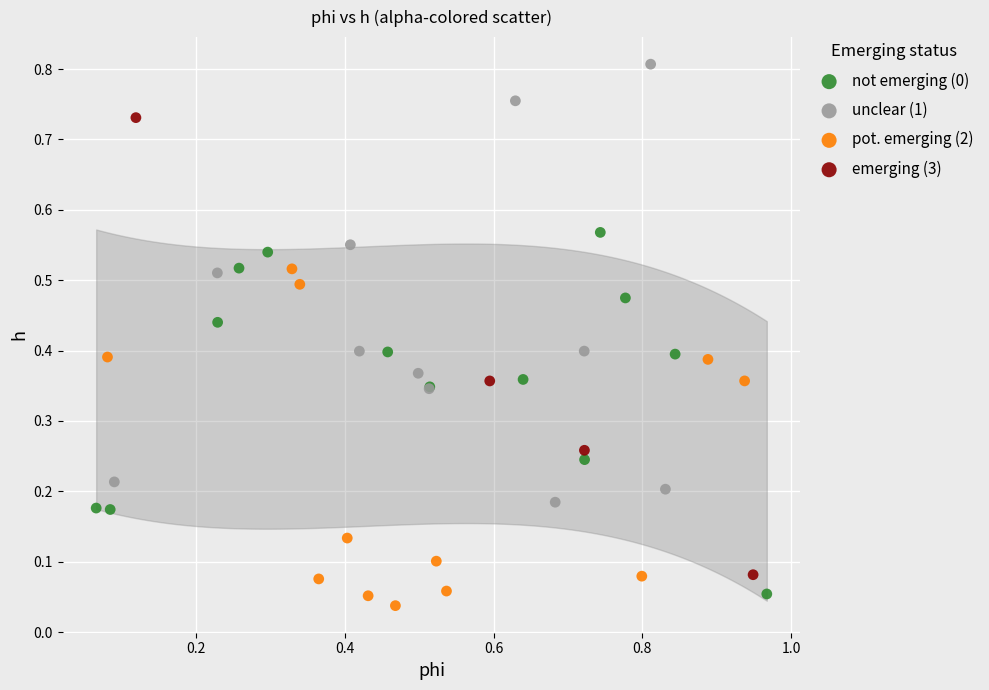

Which series reaches the minimum Y coordinate?

pot. emerging (2)